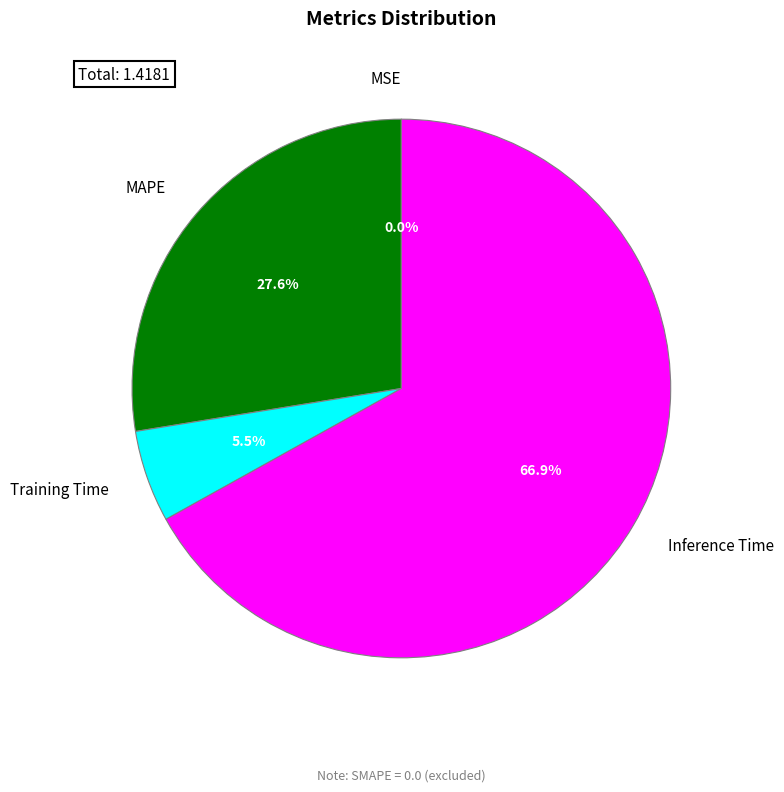

True or false: Training Time accounts for 12% of the total.

False